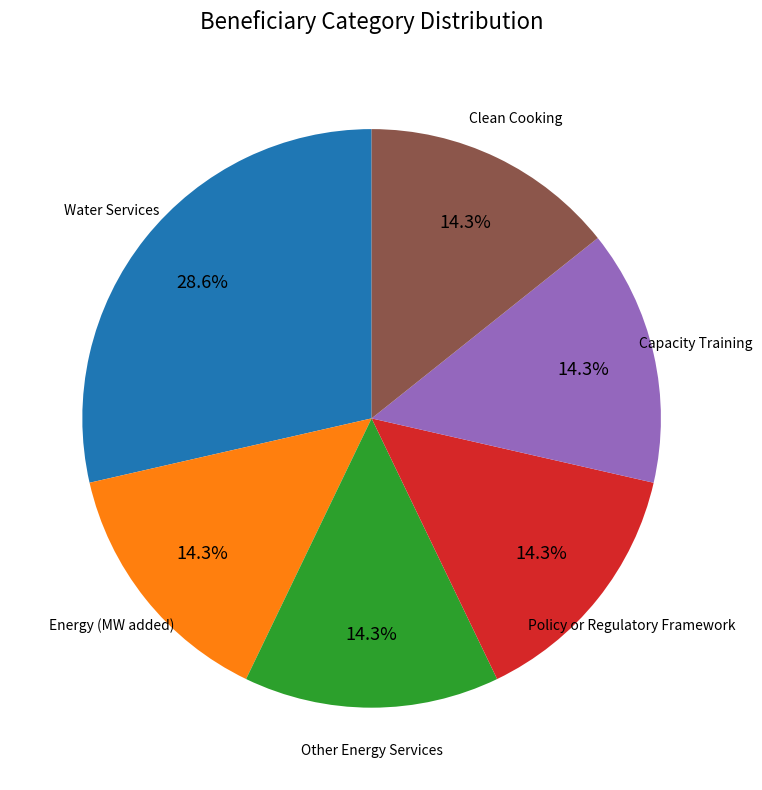

How many segments does this pie chart have?

6